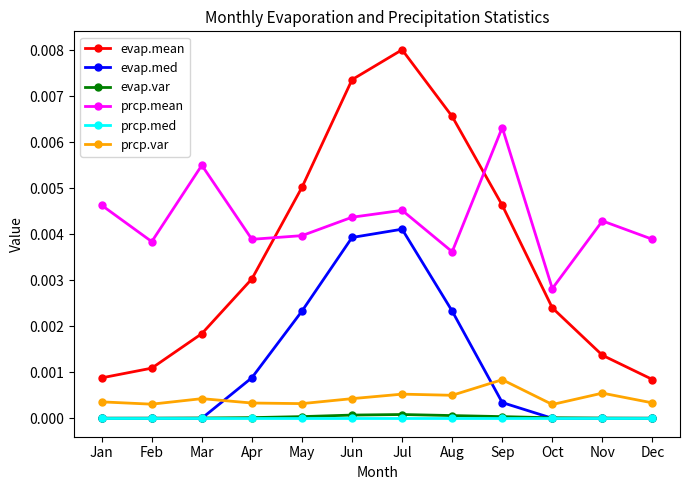

True or false: prcp.var and prcp.mean cross at least once.

False